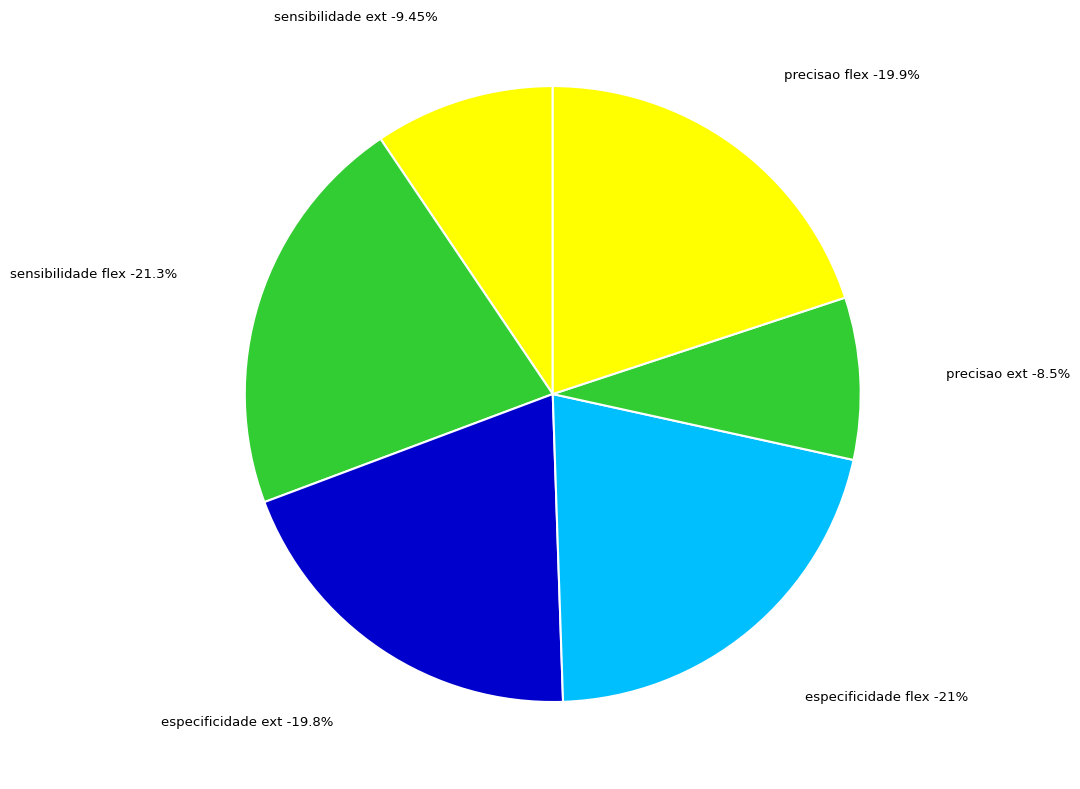

Rank the categories by value from lowest to highest.

precisao ext, sensibilidade ext, especificidade ext, precisao flex, especificidade flex, sensibilidade flex